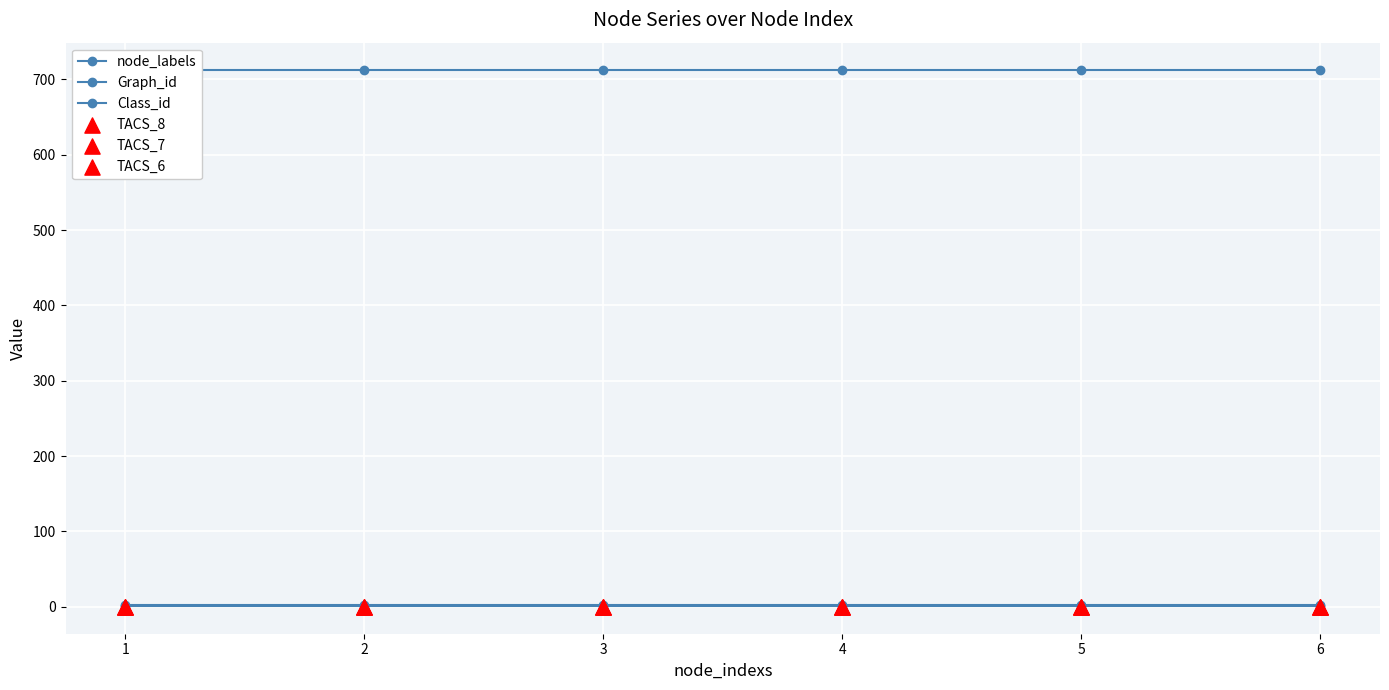

Which series contains the lowest Y value?

TACS_8